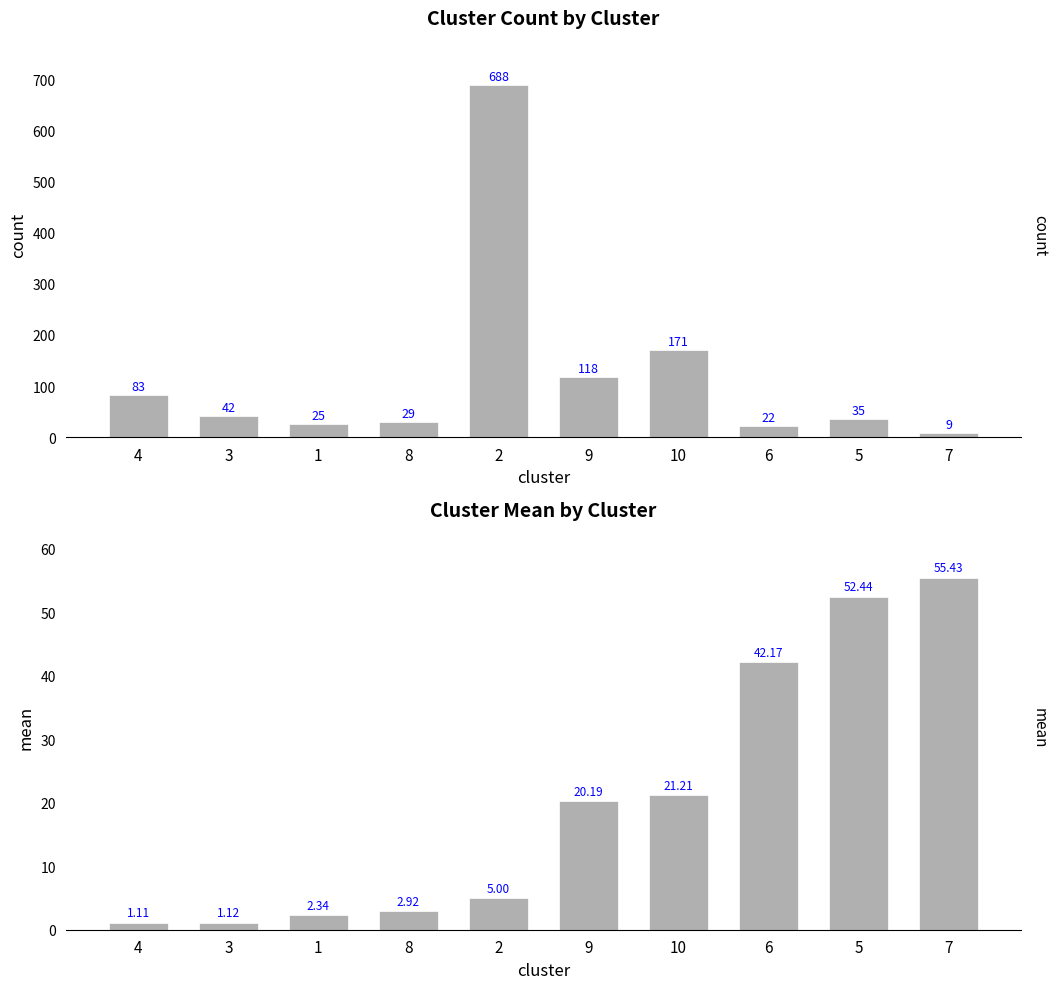

What is the label of the 9th bar from the right?

3